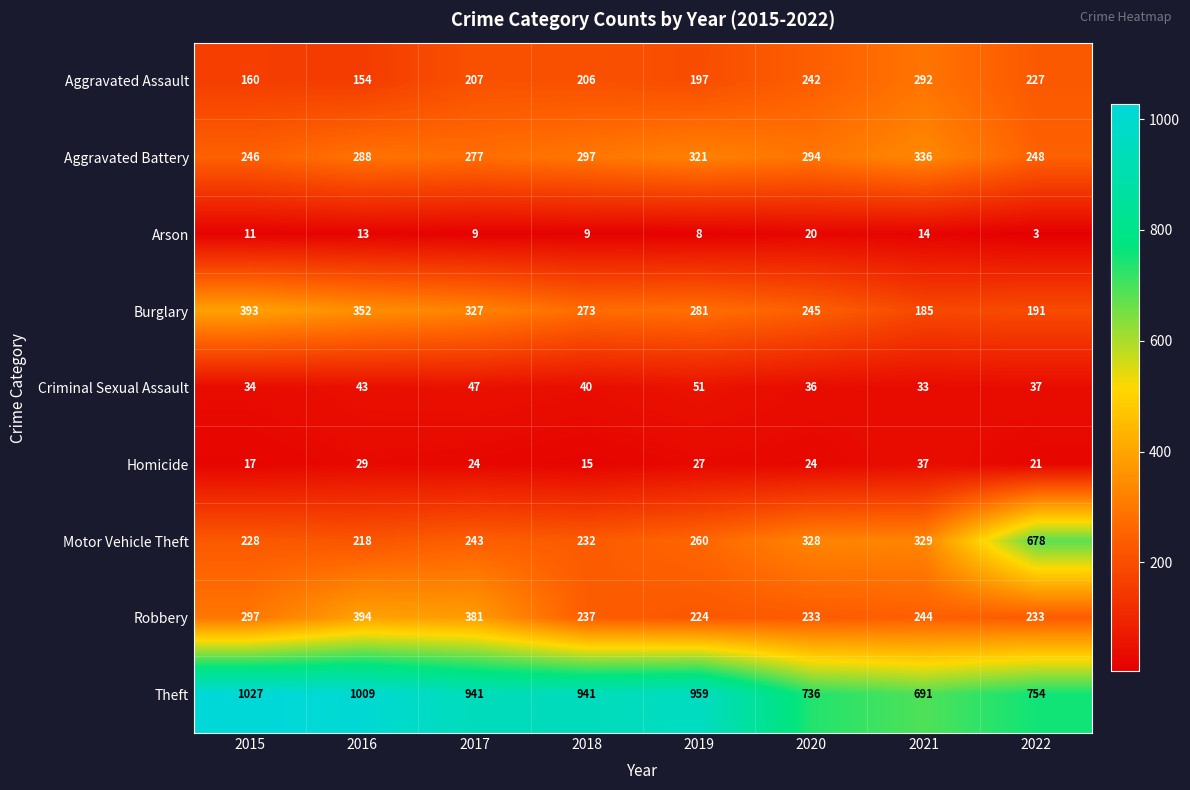

What is the spread (max minus min) of values at 2016?

996